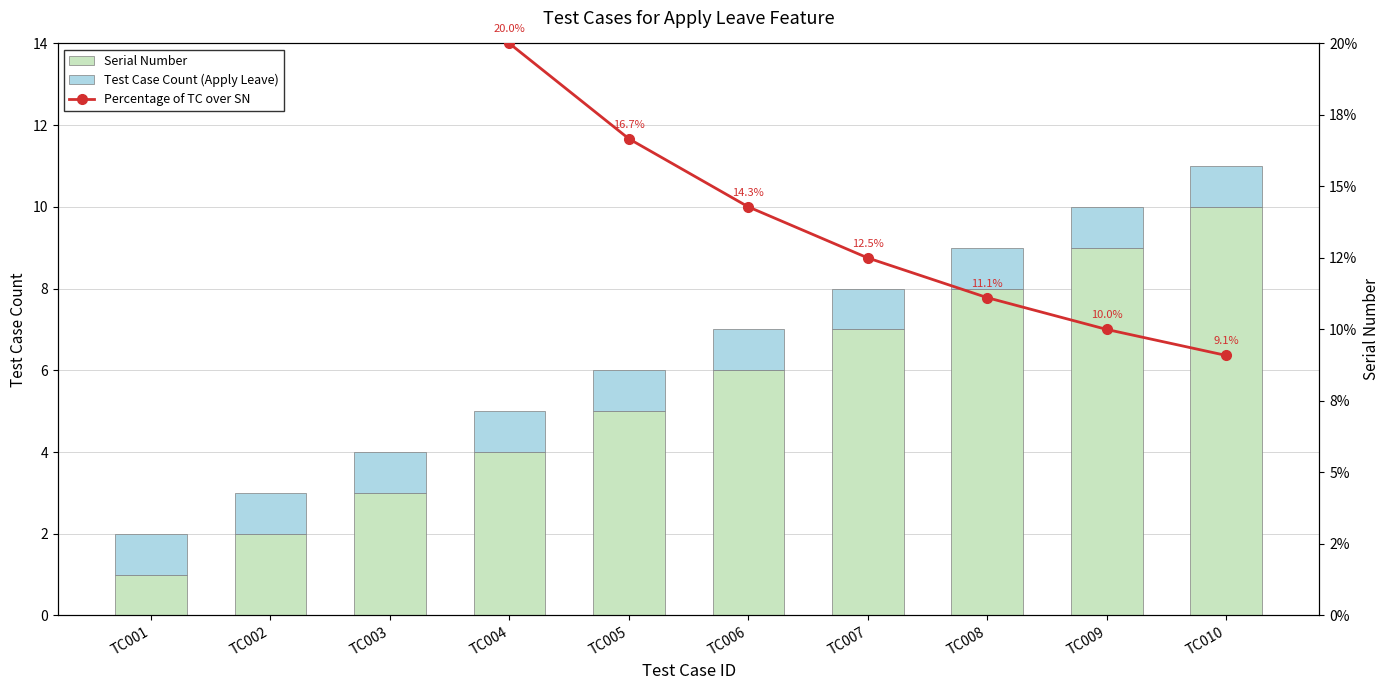

Where is Serial Number nearest to the value 5?

TC005